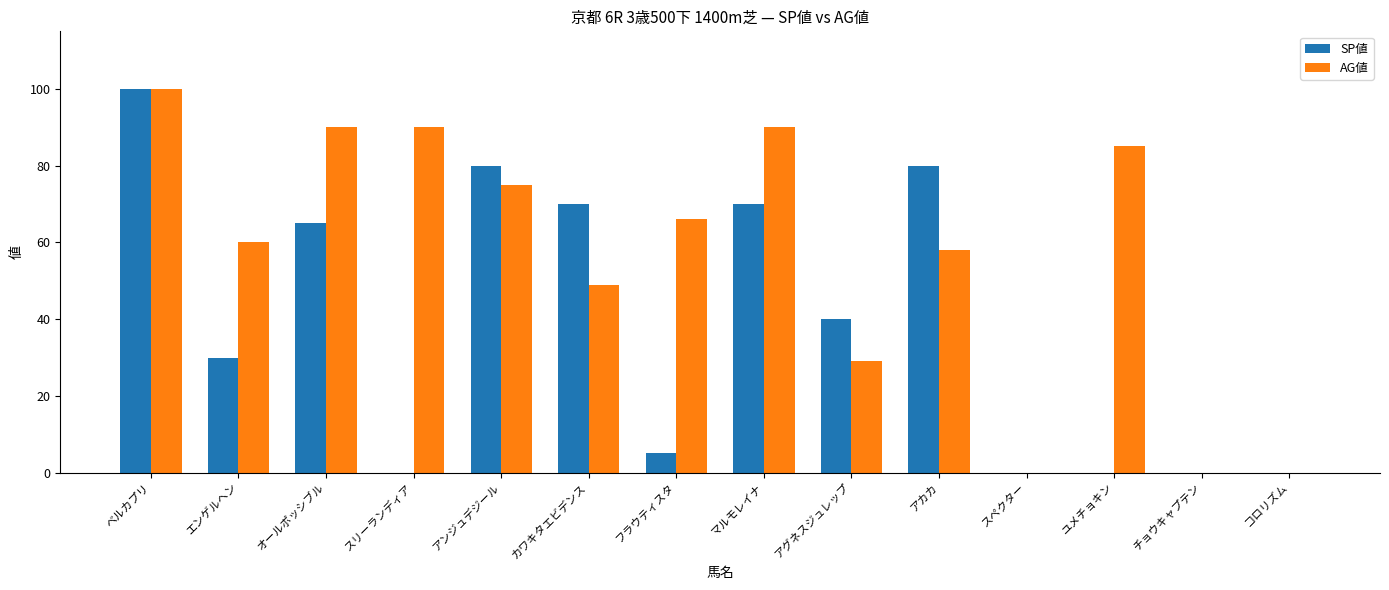

Reading left to right, what are all the values shown in this chart?

SP値: 100	30	65	0	80	70	5	70	40	80	0	0	0	0
AG値: 100	60	90	90	75	49	66	90	29	58	0	85	0	0